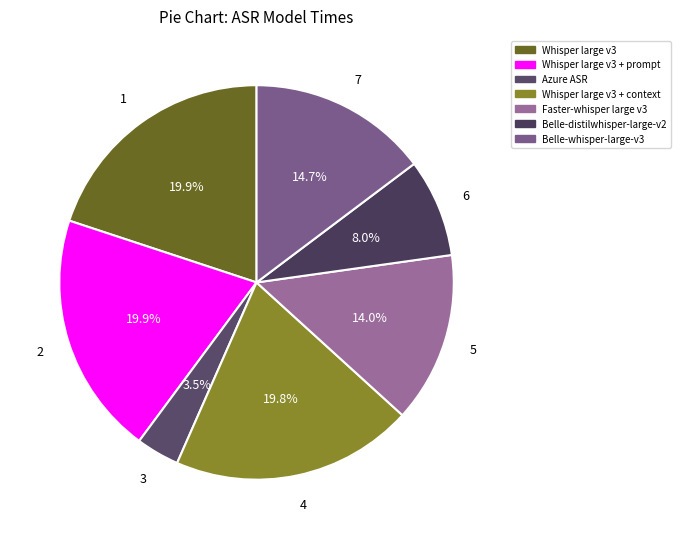

To the nearest percent, what percentage of the pie is Whisper large v3 + context?

20%